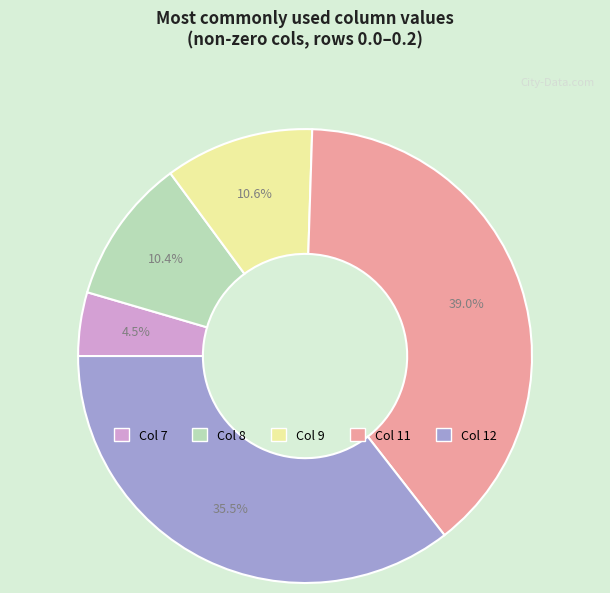

Does any single category account for the majority?

No